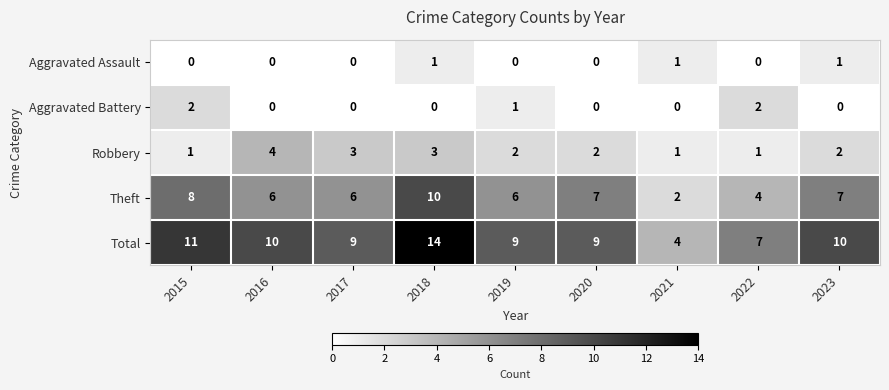

What is the spread (max minus min) of values at 2020?

9